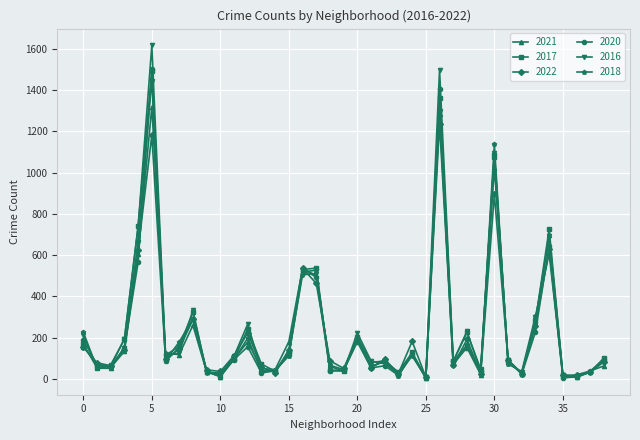

What is the maximum value shown in the chart?

1617